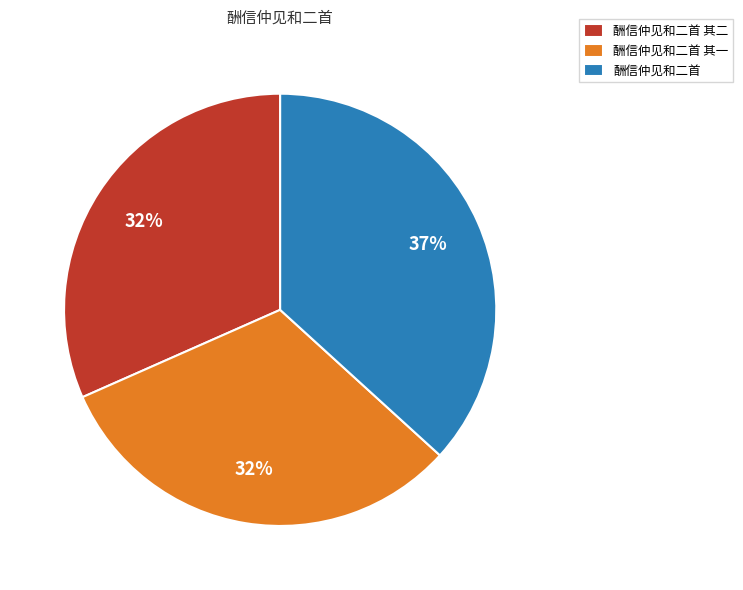

Is there any slice that represents more than half of the pie?

No